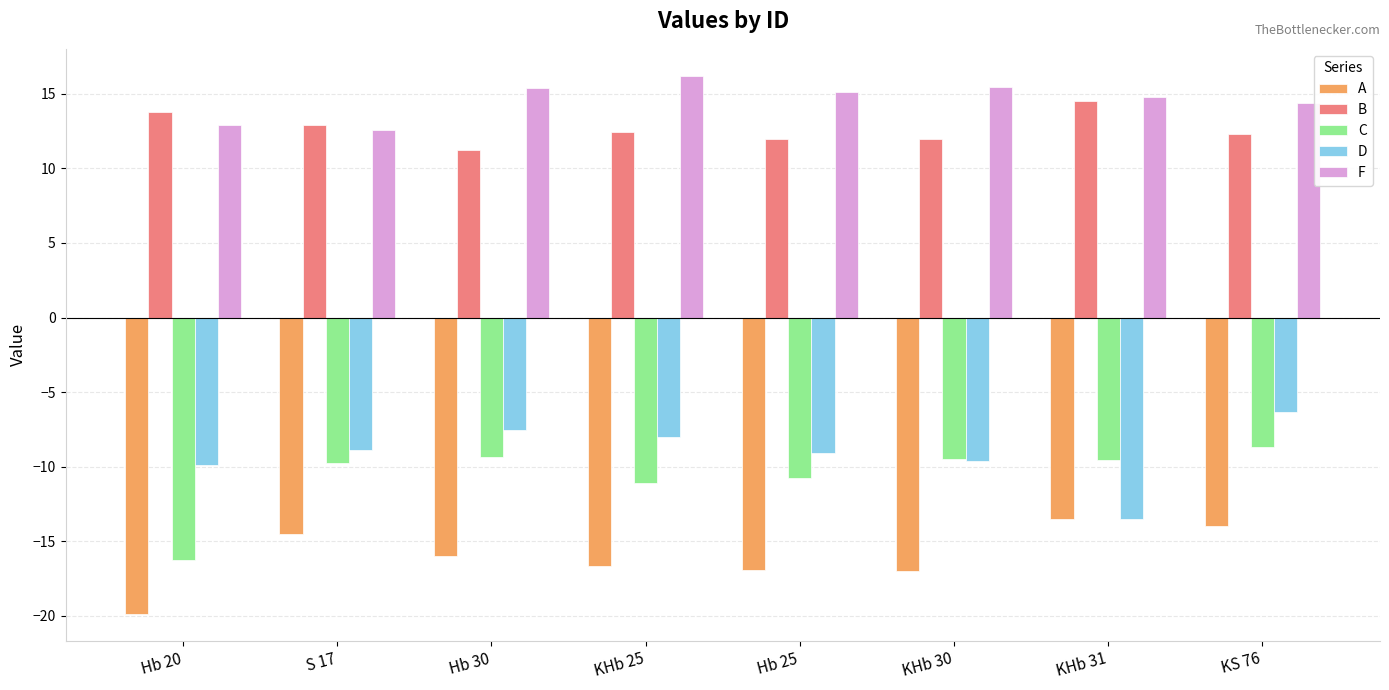

At how many categories does at least one series exceed 2?

8